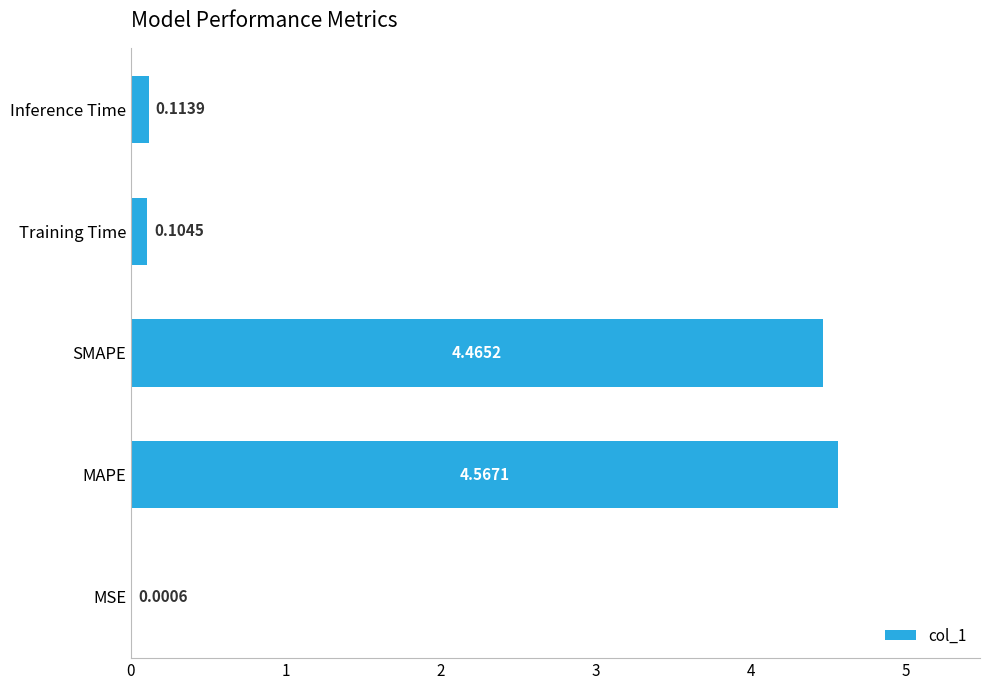

Which label corresponds to the largest value in the chart?

MAPE